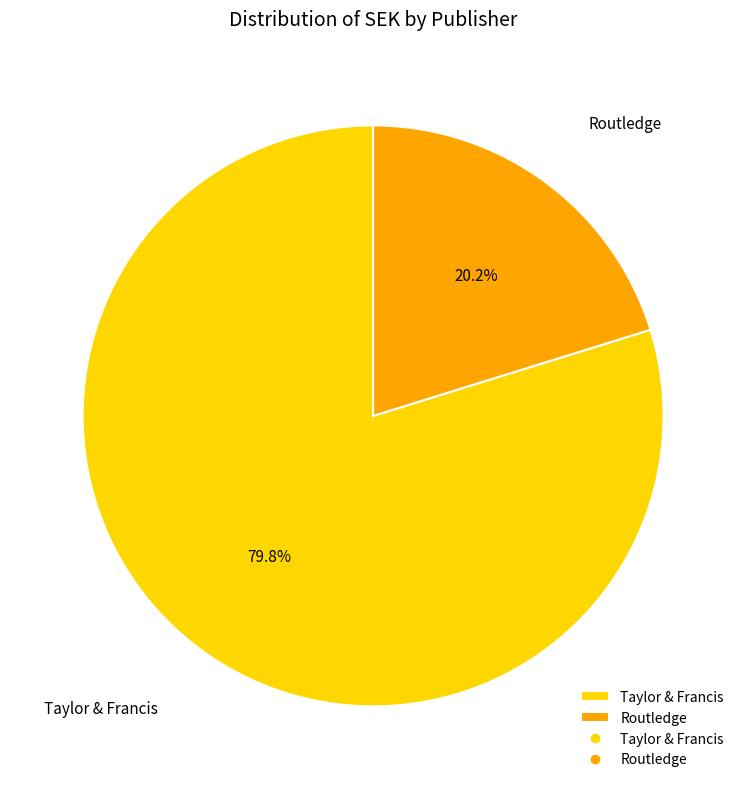

Is the sum of Routledge and Taylor & Francis greater than half?

Yes